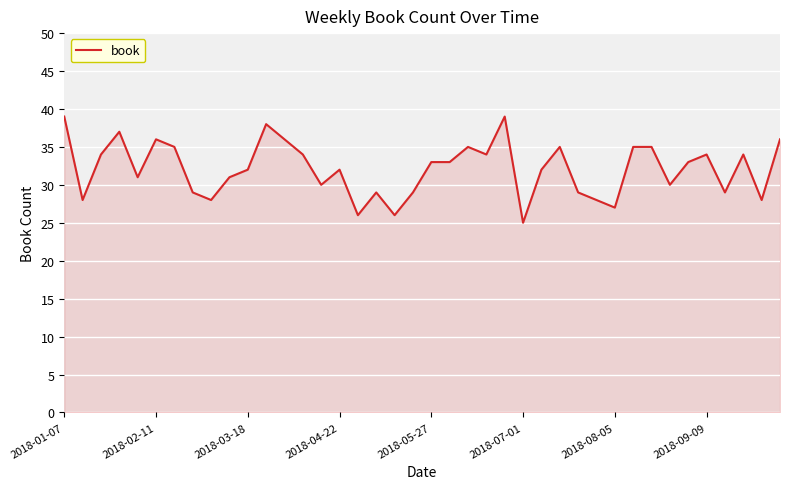

What is the minimum value shown in the chart?

25